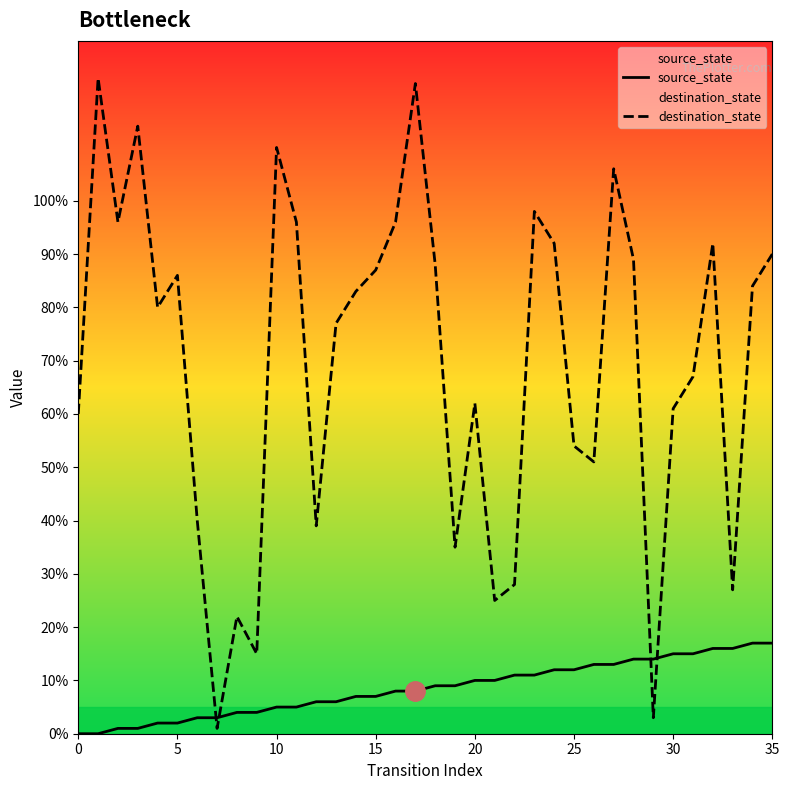

Which series has the widest spread of values?

destination_state